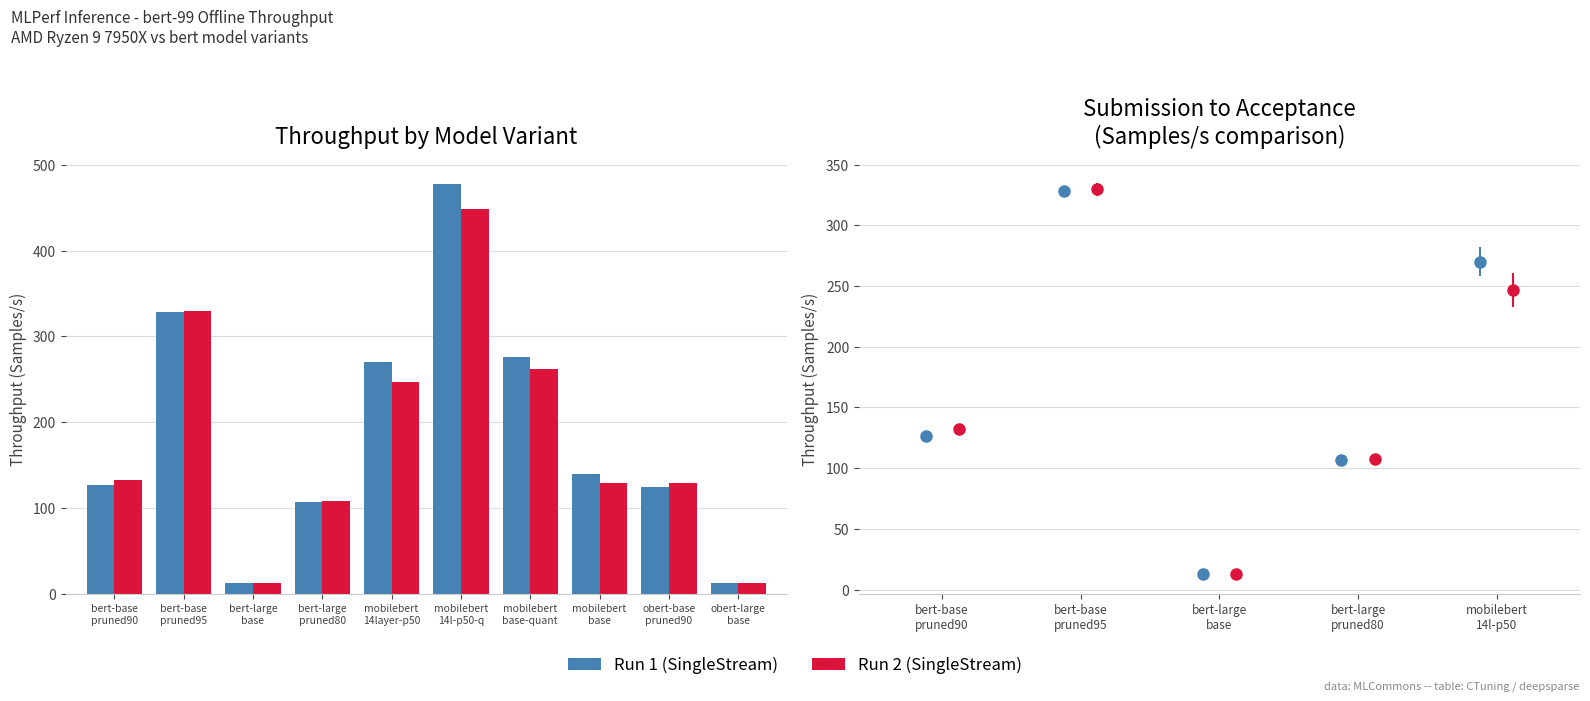

What is the difference between the highest and lowest values at obert-base
pruned90?

4.3